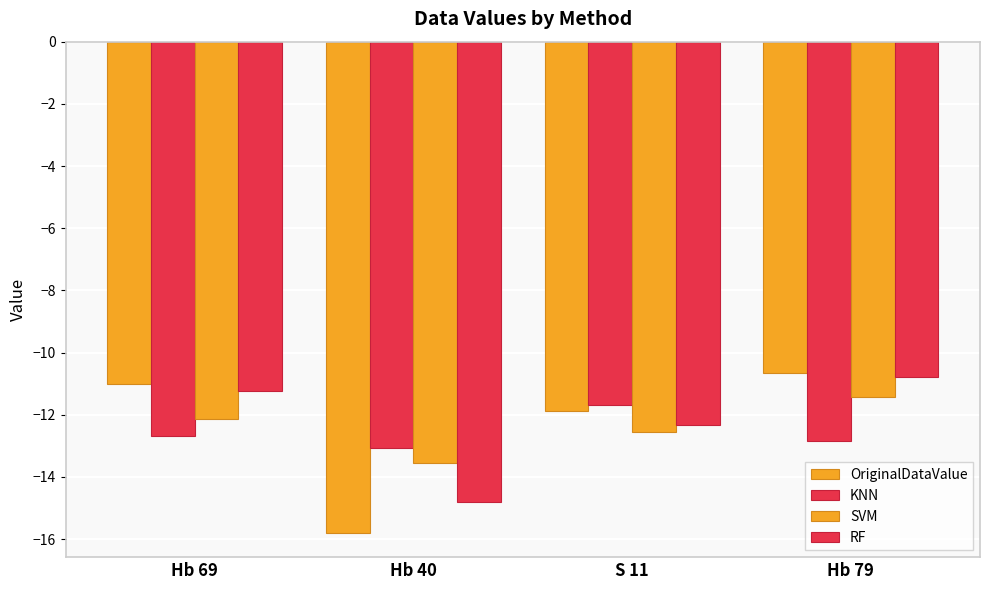

The value of KNN at Hb 69 is -18.2. True or false?

False